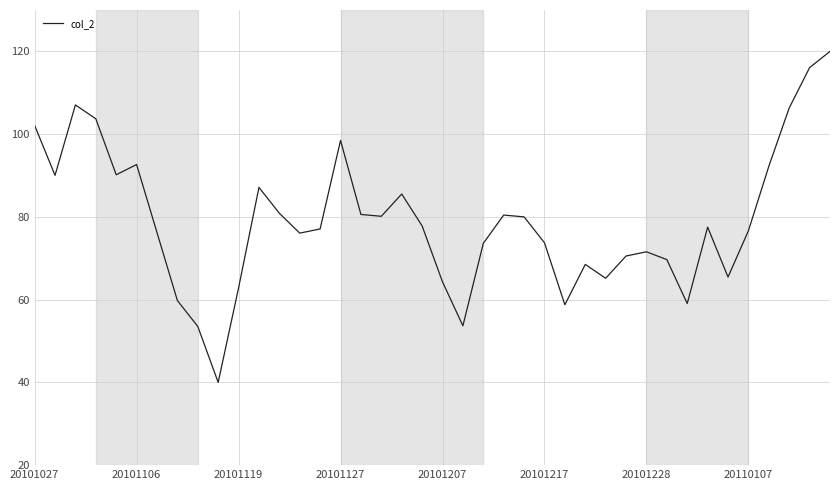

What is the maximum value shown in the chart?

120.0